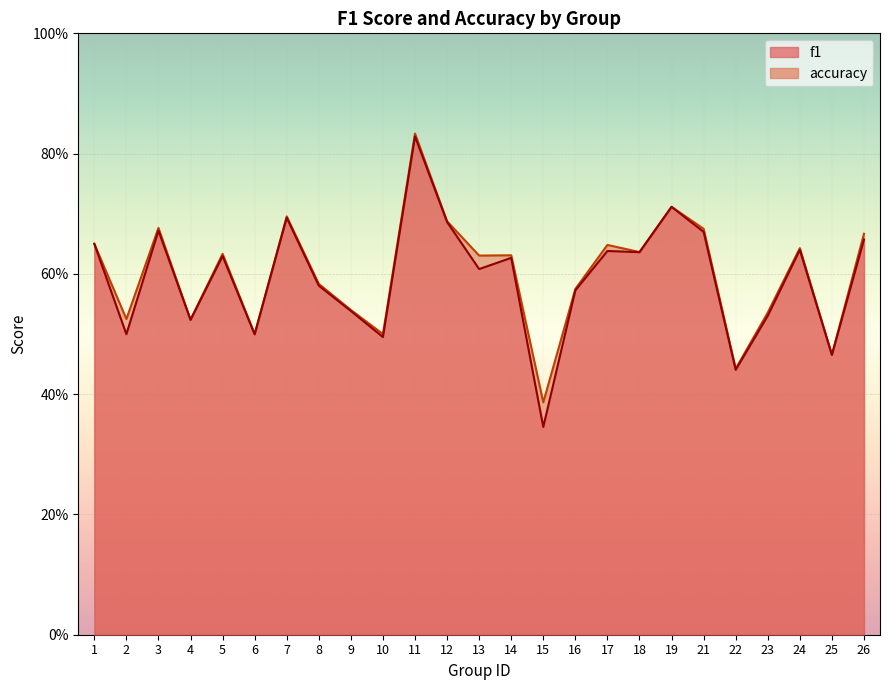

At which category is the sum across all series the highest?

11